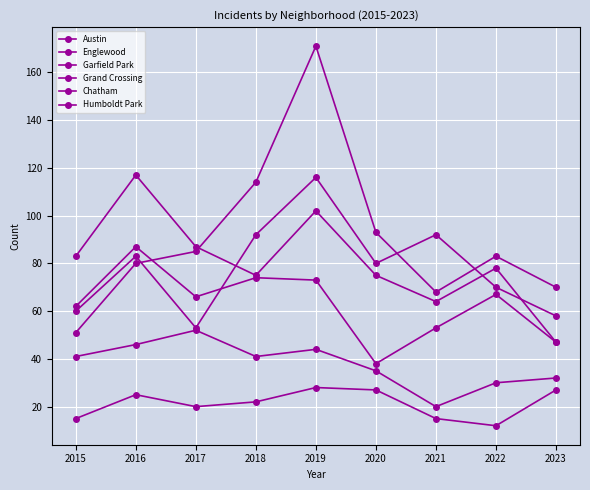

In Humboldt Park, how many points are higher than both neighbors (excluding endpoints)?

2